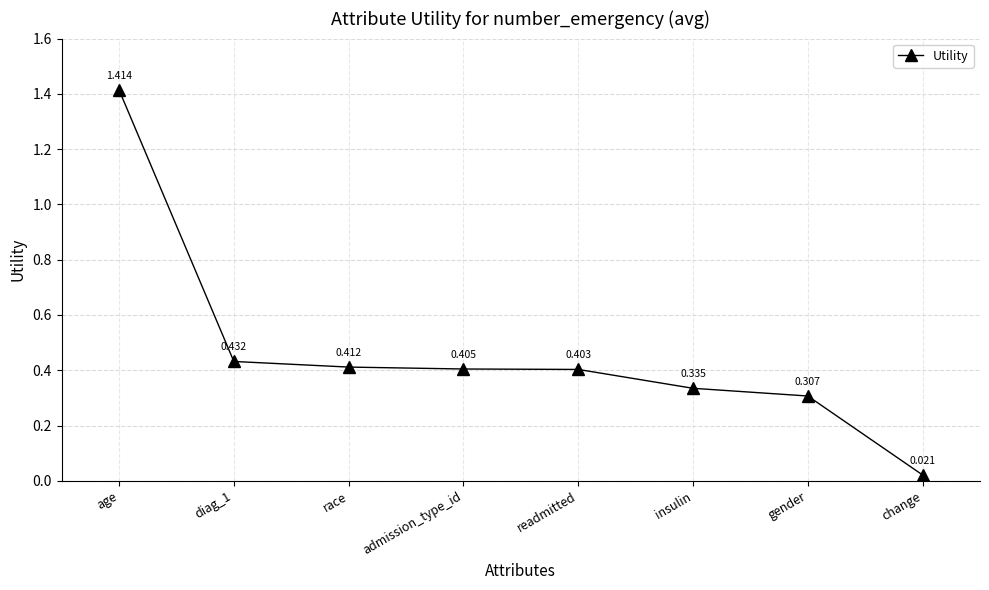

What is the change in value from admission_type_id to change?

-0.4